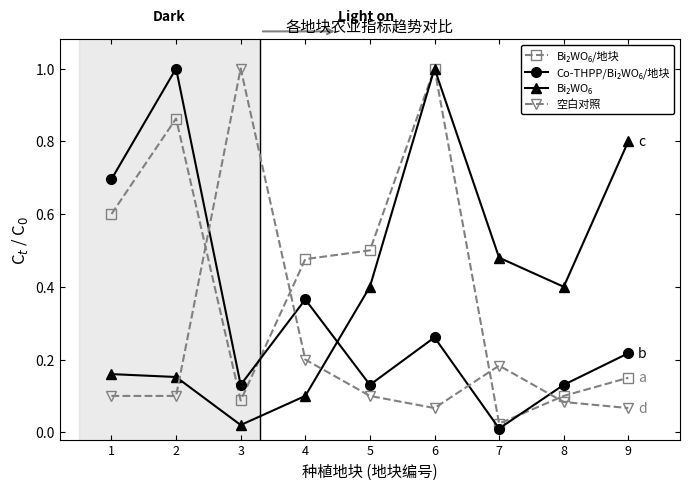

Is it true that 空白对照 equals 0.1 at 7?

False